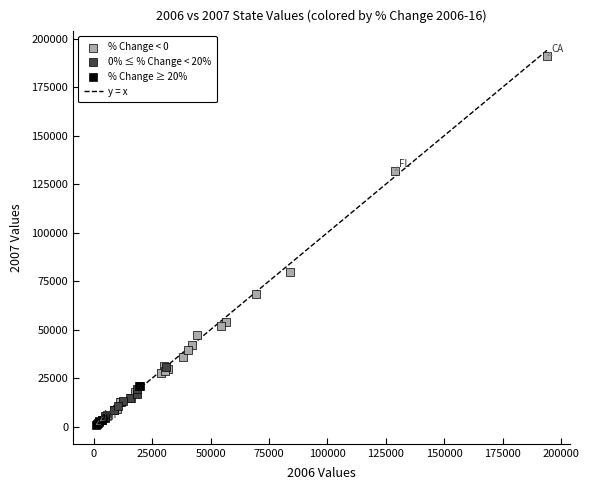

Which series has the largest Y range (max minus min)?

% Change < 0